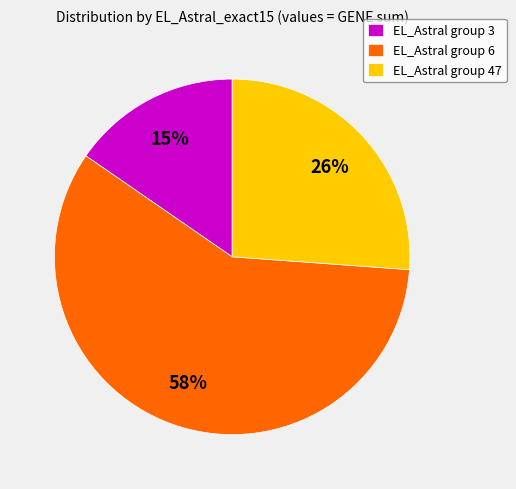

Do EL_Astral group 3 and EL_Astral group 6 together represent more than half of the pie?

Yes